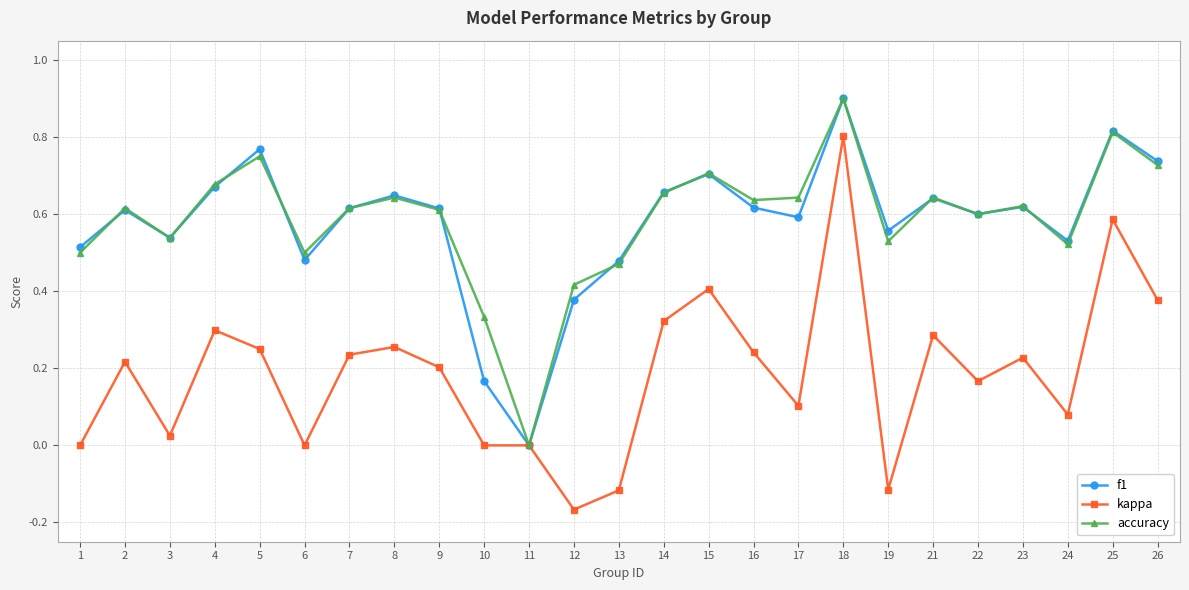

How many interior local valleys does the accuracy series have?

7